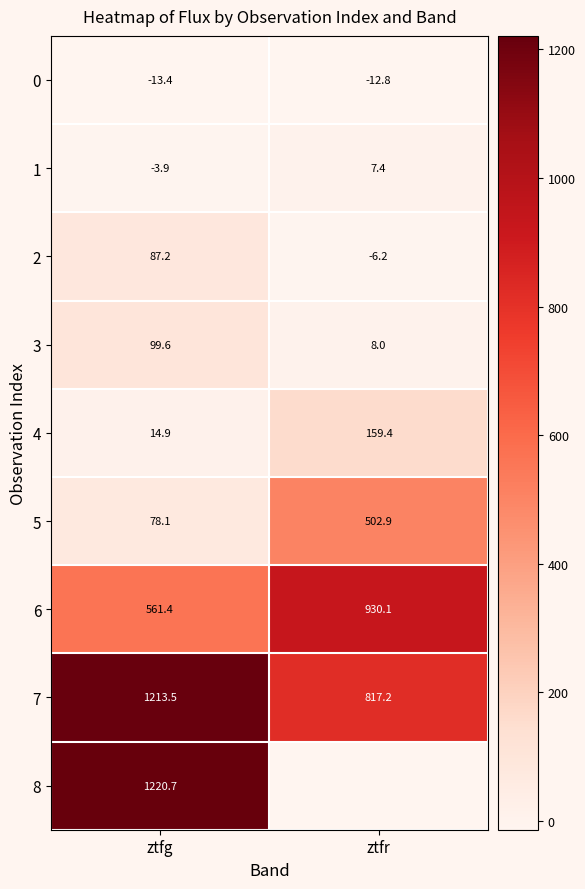

Is the value of 2 at ztfg greater than the value of 5 at ztfr?

No